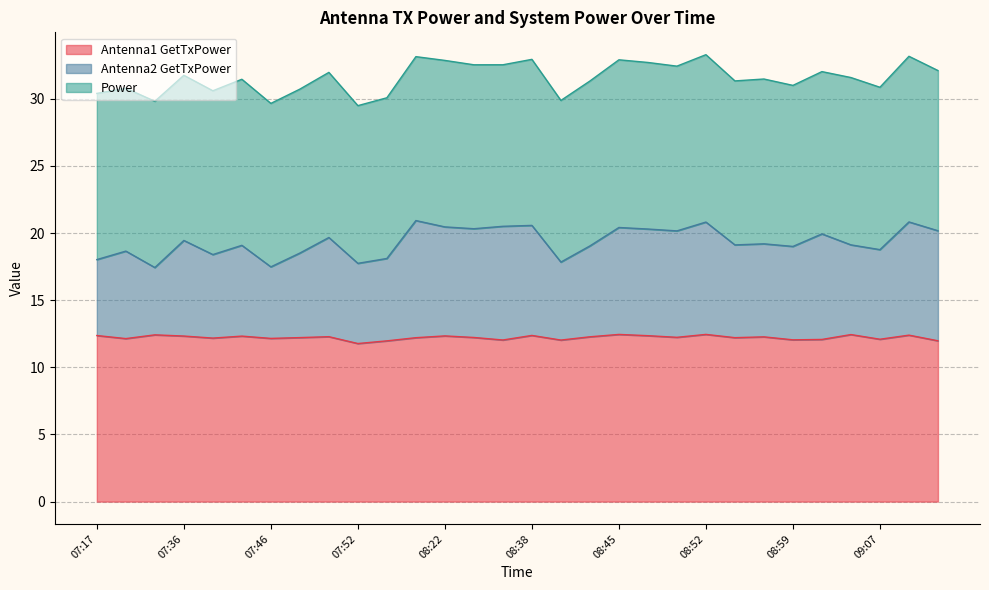

What is the label of the 5th point from the right?

09:02